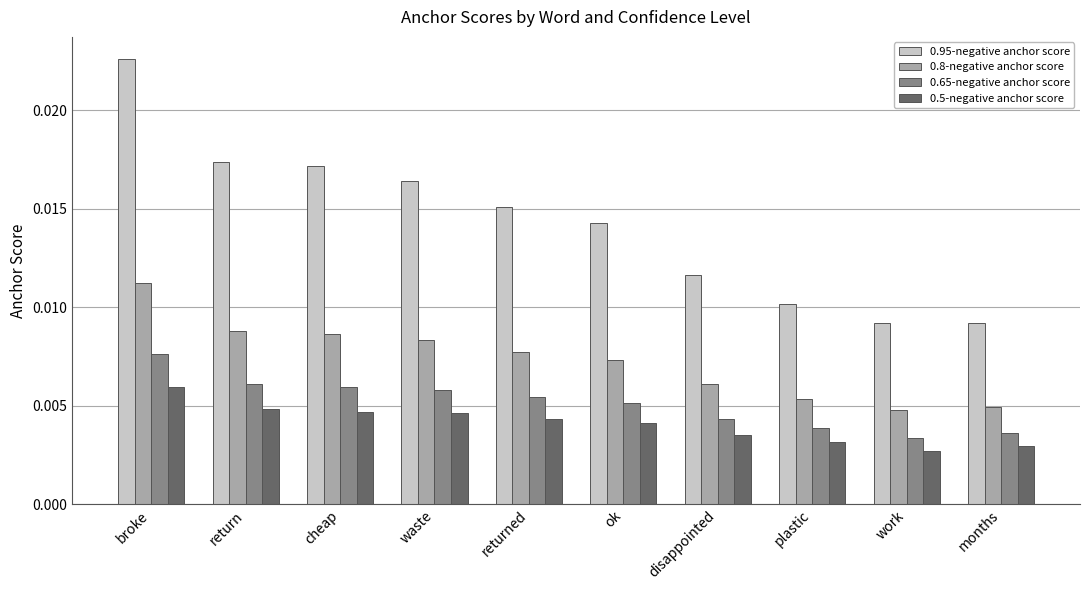

How many bars are there in each group?

4